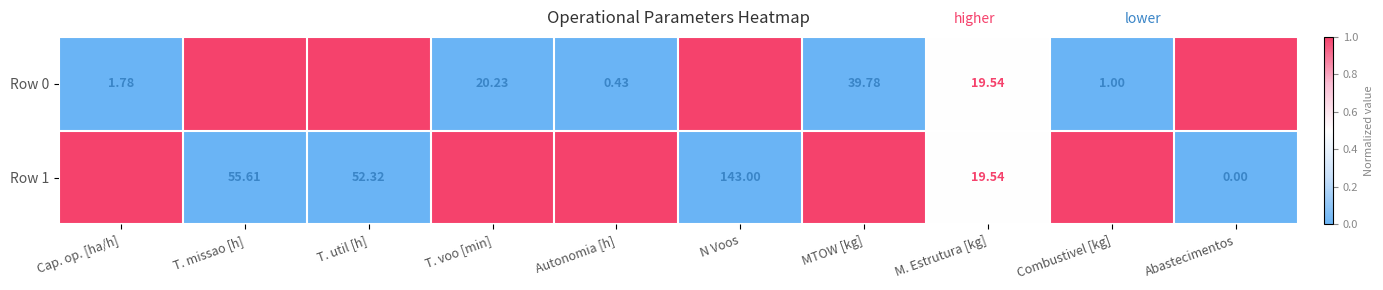

Rank the categories by Row 1 value from lowest to highest.

Abastecimentos, Autonomia [h], Cap. op. [ha/h], Combustivel [kg], M. Estrutura [kg], T. voo [min], MTOW [kg], T. util [h], T. missao [h], N Voos